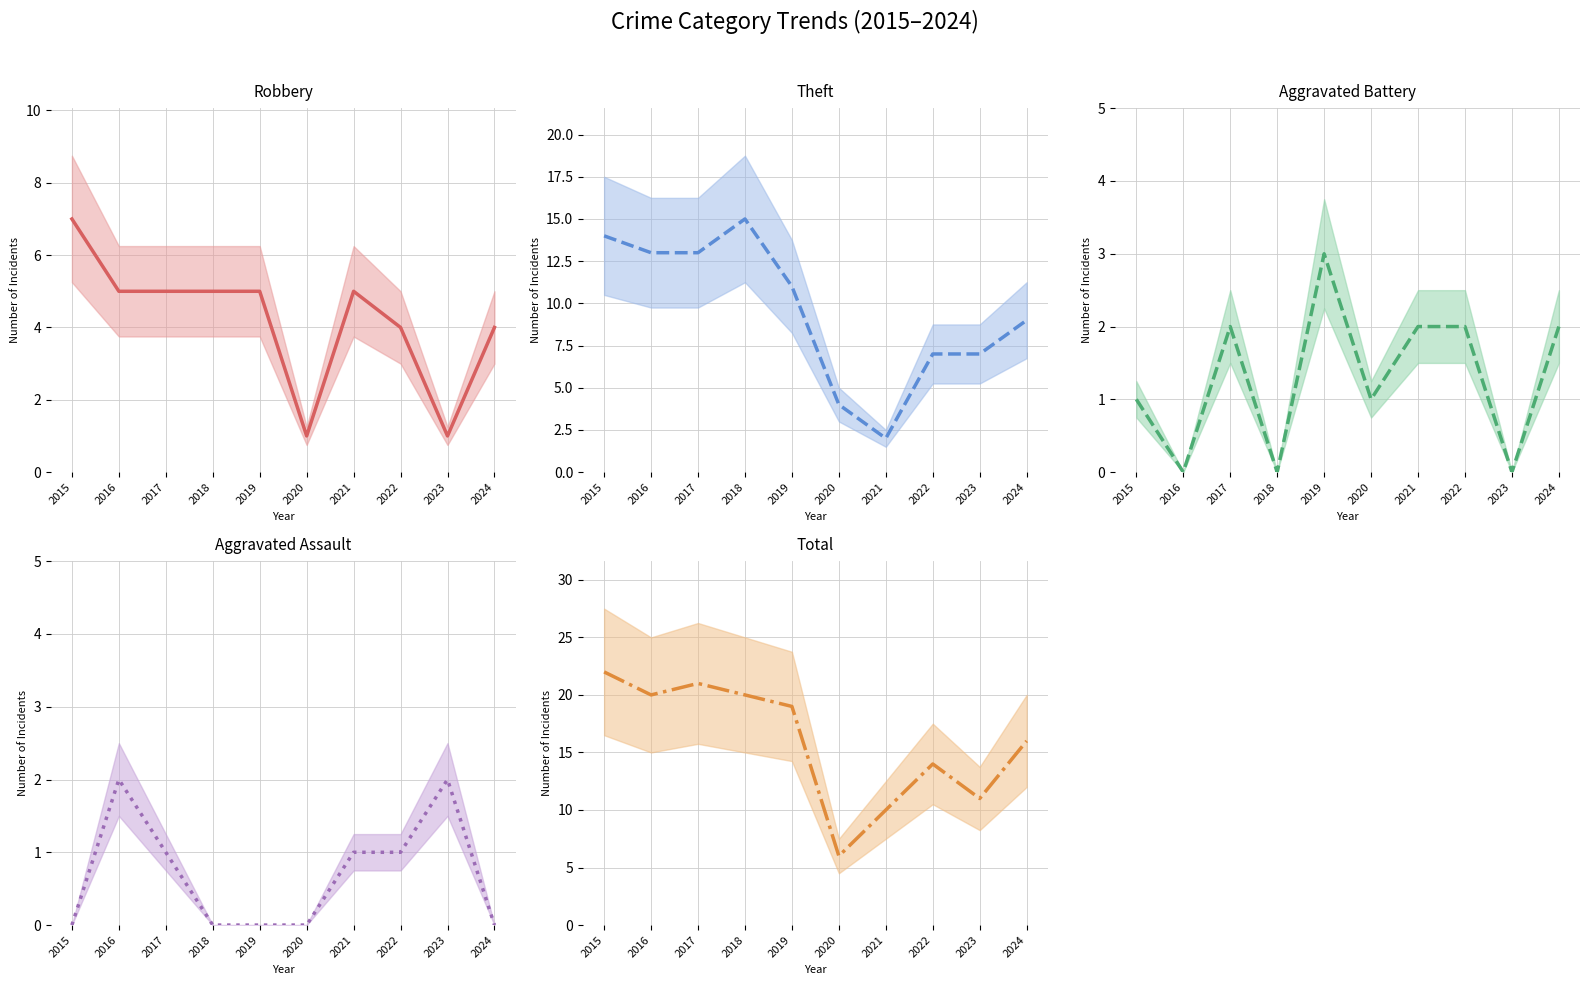

Count the number of data series in this chart.

5